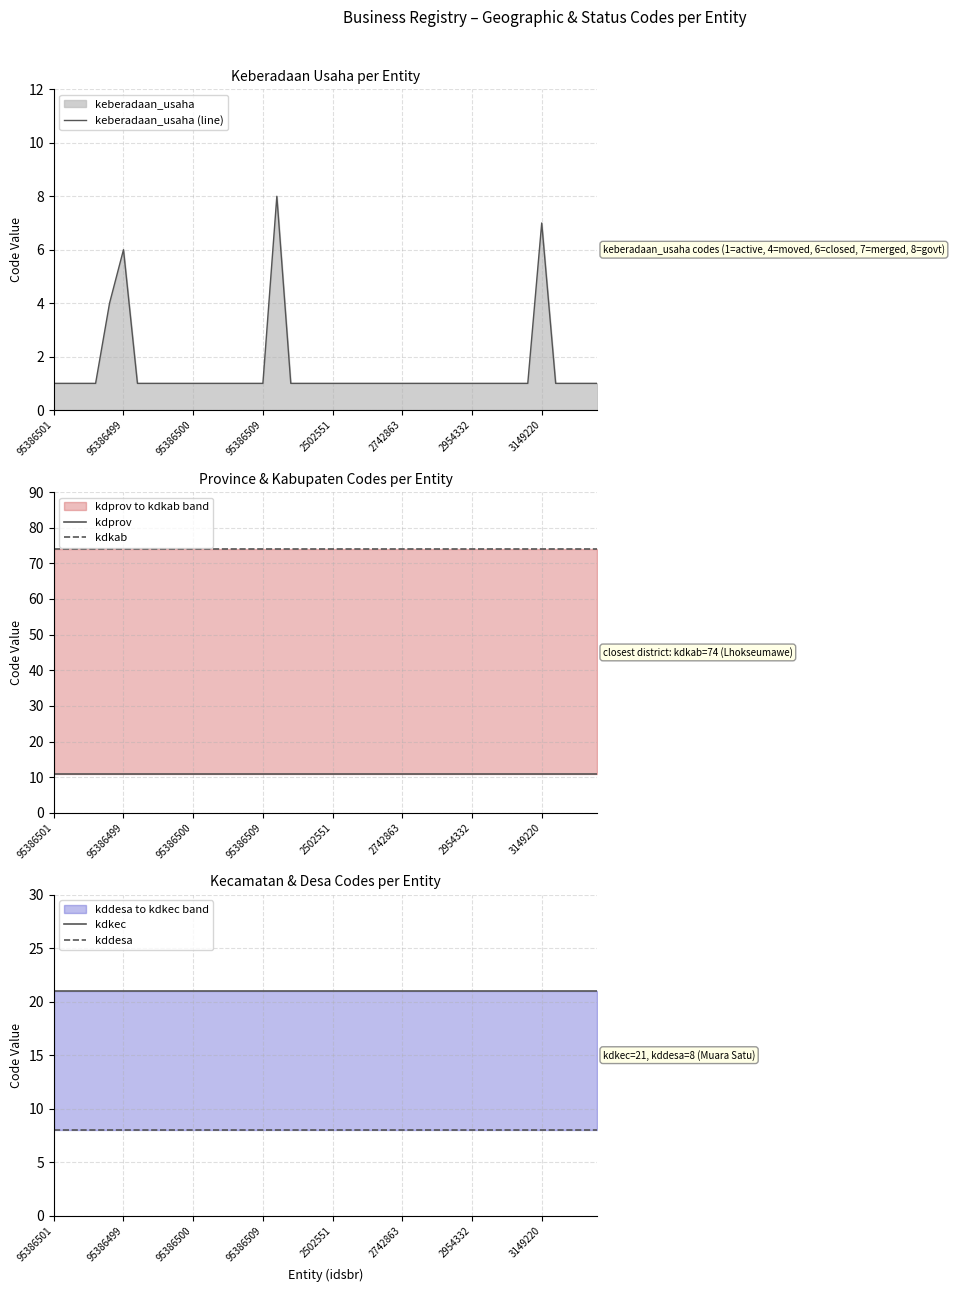

The value of keberadaan_usaha (line) at 95386501 is 0. True or false?

False